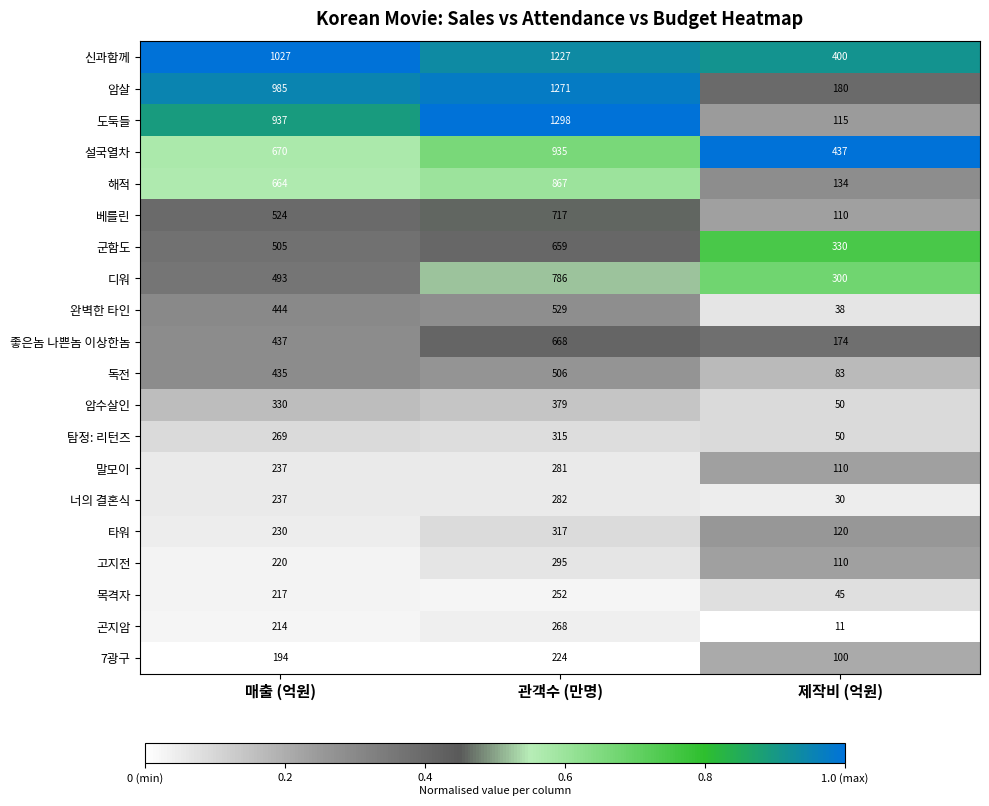

What is the total value across all series at 관객수 (만명)?

12076